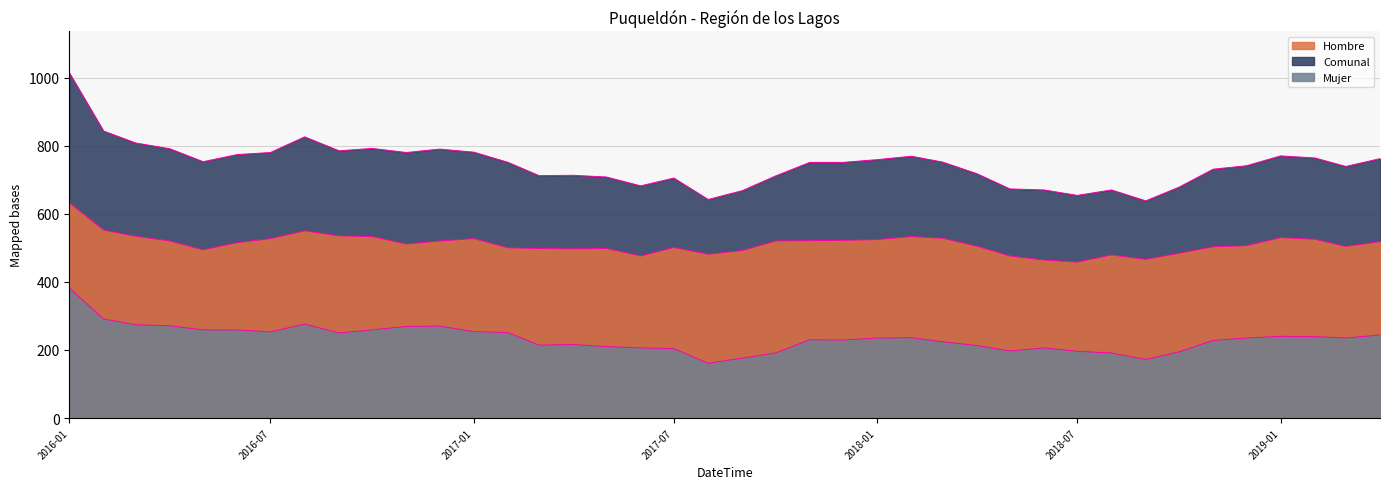

List the labels in order of Mujer value, smallest first.

2017-08, 2018-09, 2017-09, 2017-10, 2018-08, 2018-10, 2018-07, 2018-05, 2017-07, 2017-06, 2018-06, 2017-05, 2018-04, 2017-03, 2017-04, 2018-03, 2018-11, 2017-12, 2017-11, 2018-01, 2018-12, 2019-03, 2018-02, 2019-02, 2019-01, 2019-04, 2016-09, 2017-02, 2016-07, 2017-01, 2016-05, 2016-06, 2016-10, 2016-11, 2016-12, 2016-04, 2016-03, 2016-08, 2016-02, 2016-01